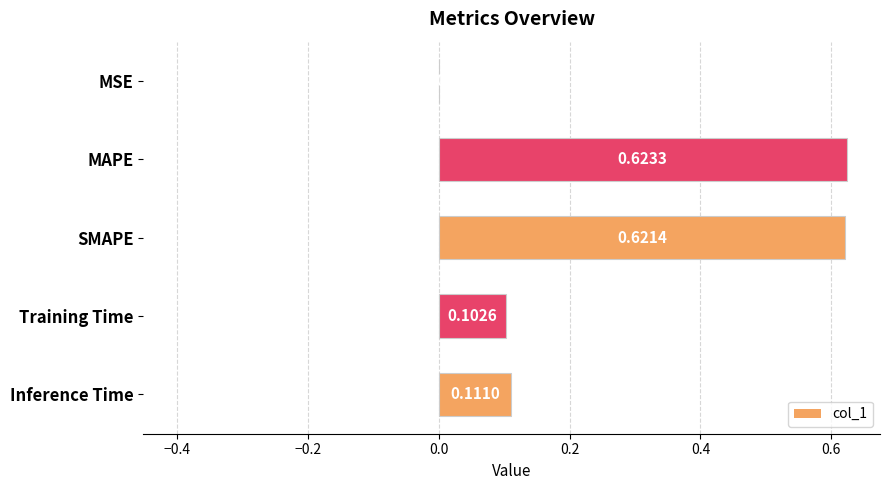

Where is the data nearest to the value 0?

MSE